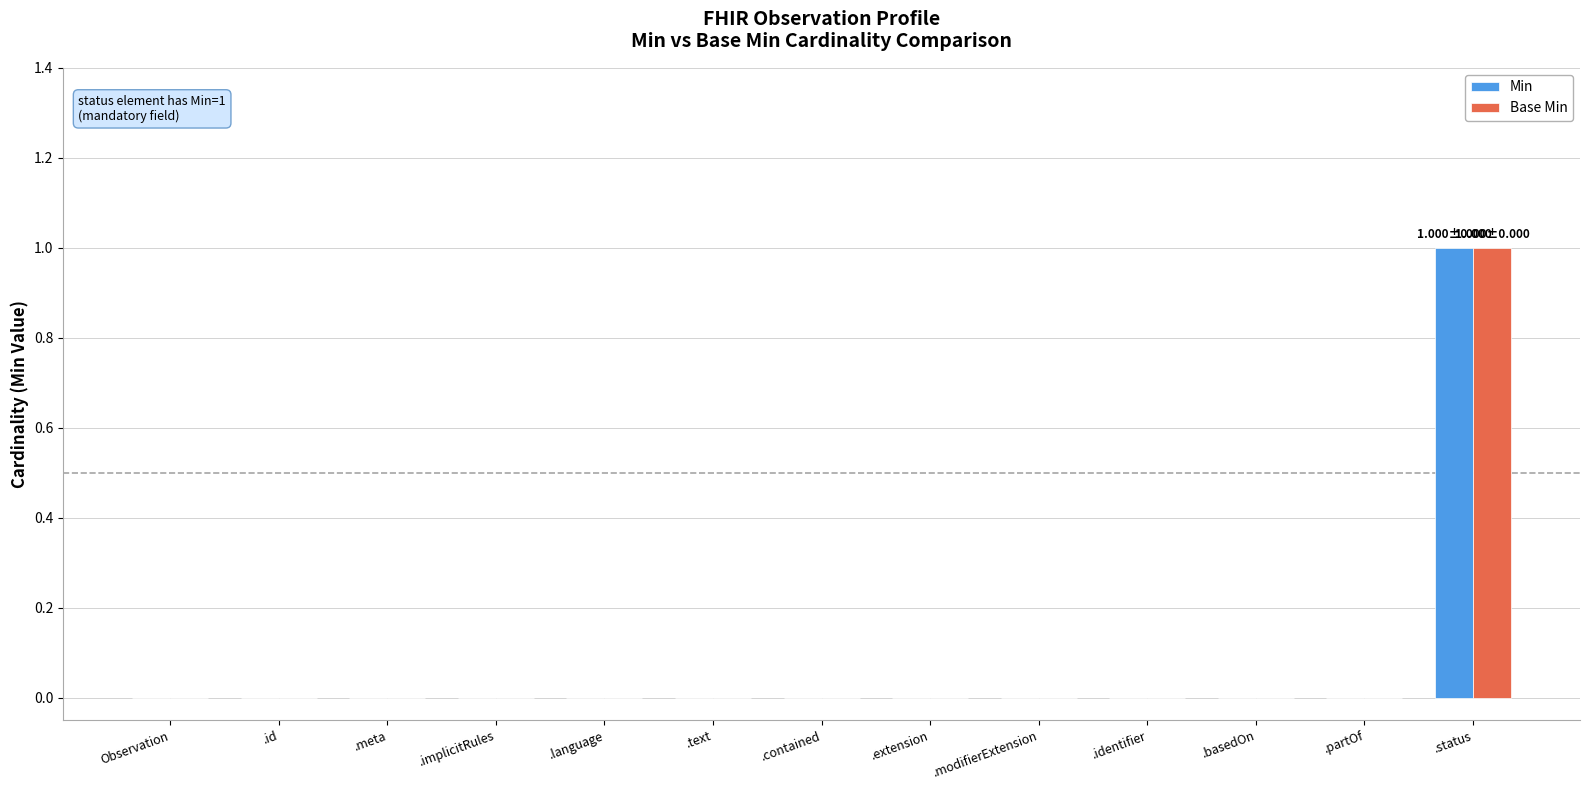

Which category has the highest value in the Base Min series?

.status